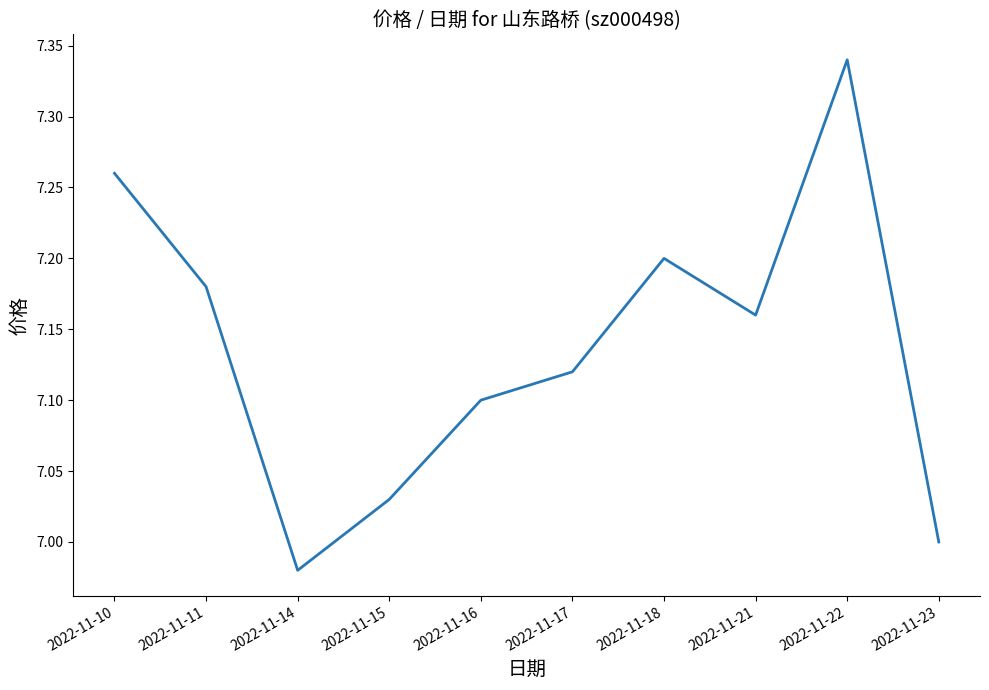

What is the difference between the maximum and minimum values?

0.4